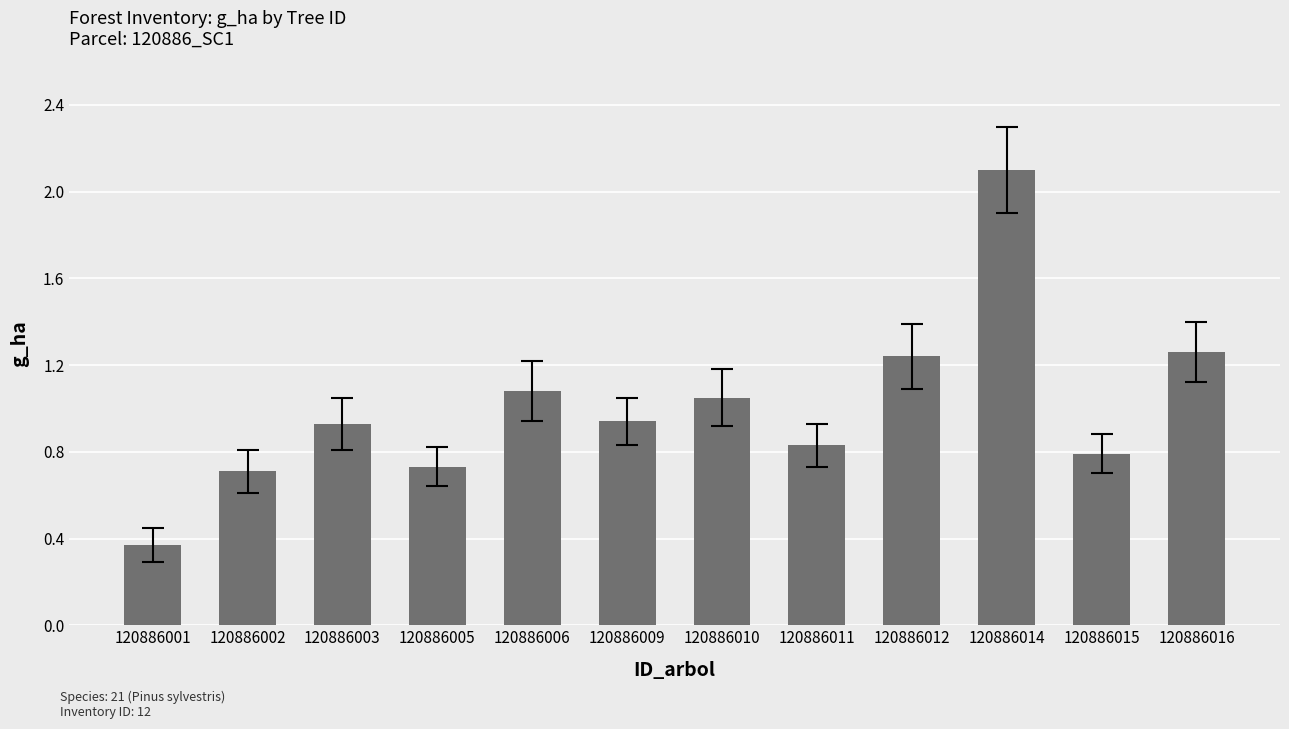

Is it true that the value at 120886002 is 0.7?

True